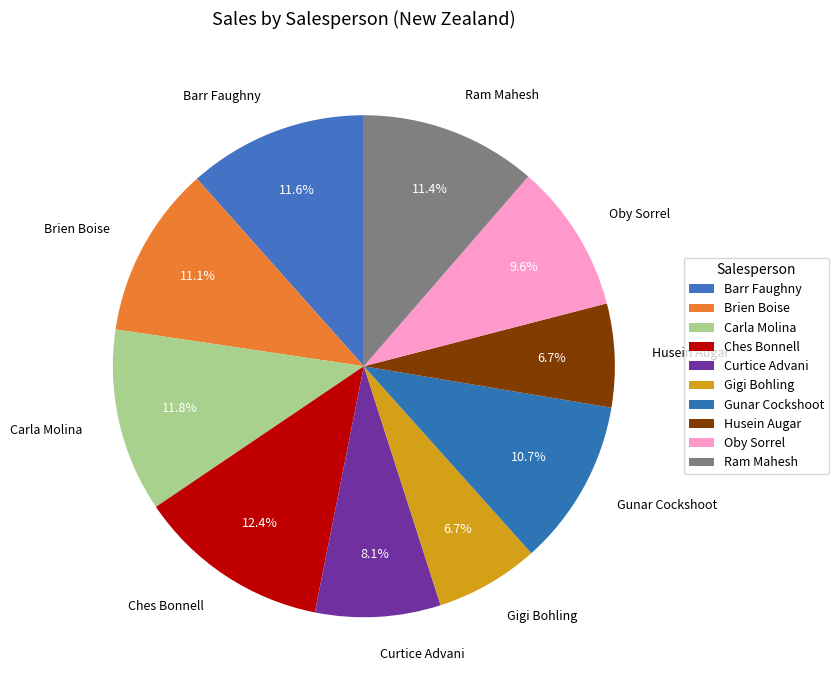

True or false: Gigi Bohling accounts for 21% of the total.

False